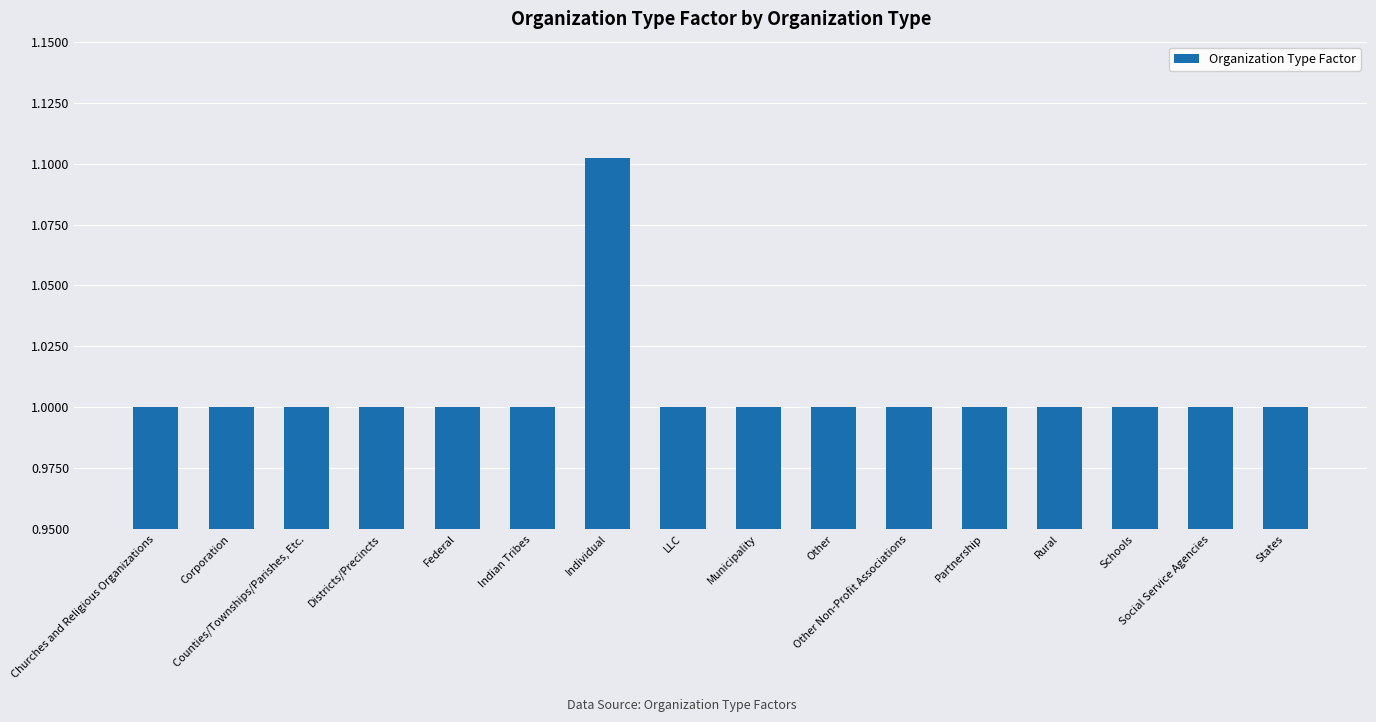

Does the chart contain any negative values?

No